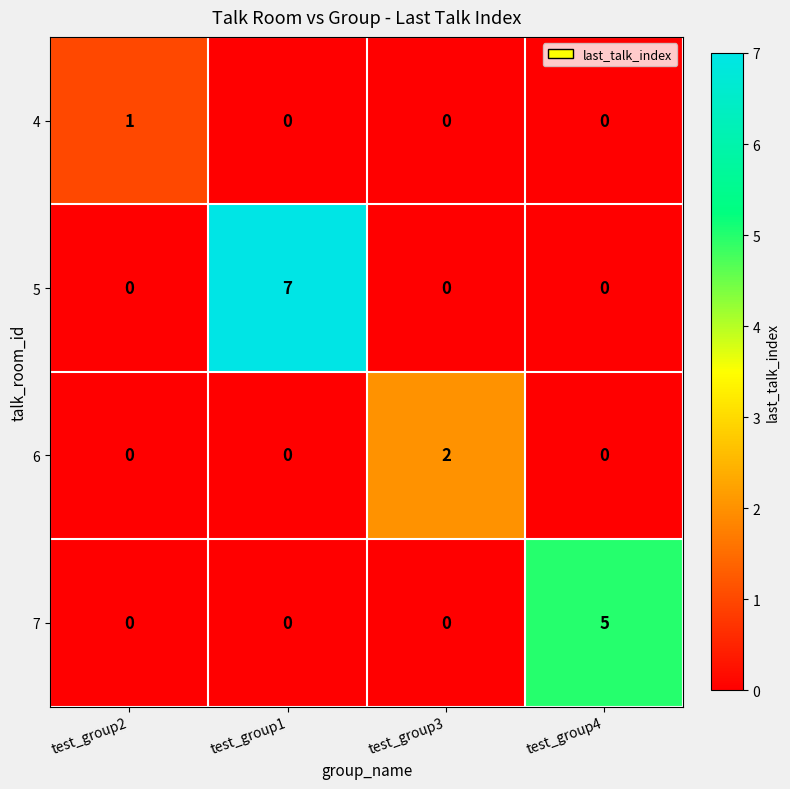

Is it true that 7 equals 3 at test_group2?

False